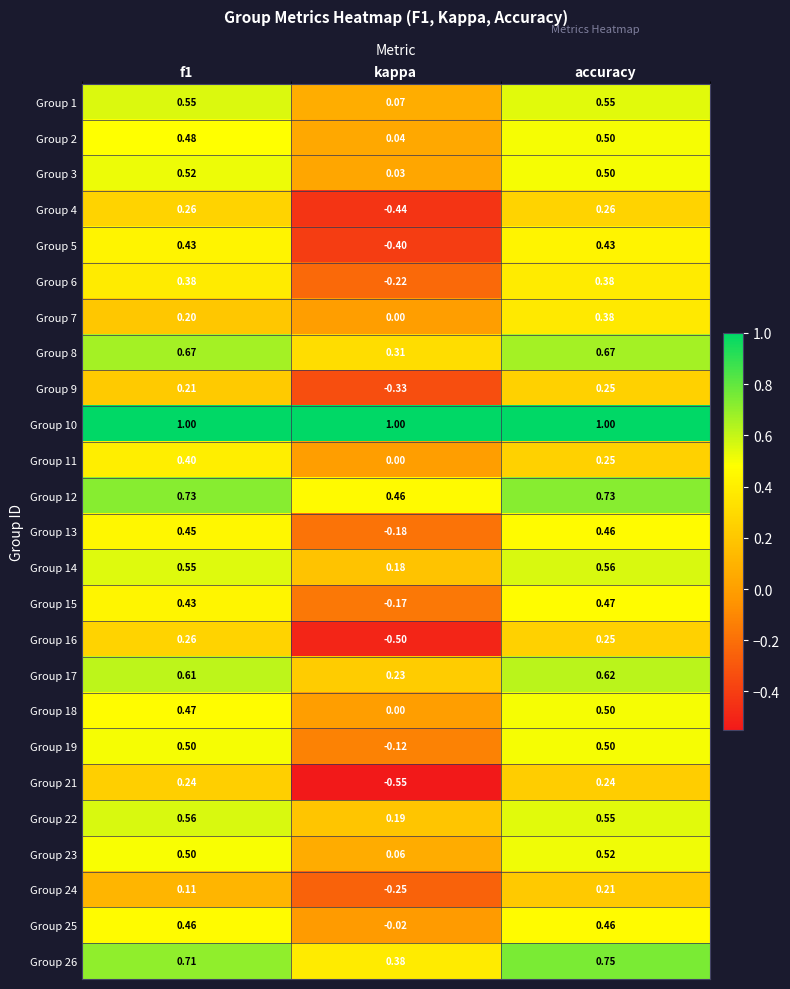

Which label corresponds to the smallest value in the chart?

kappa